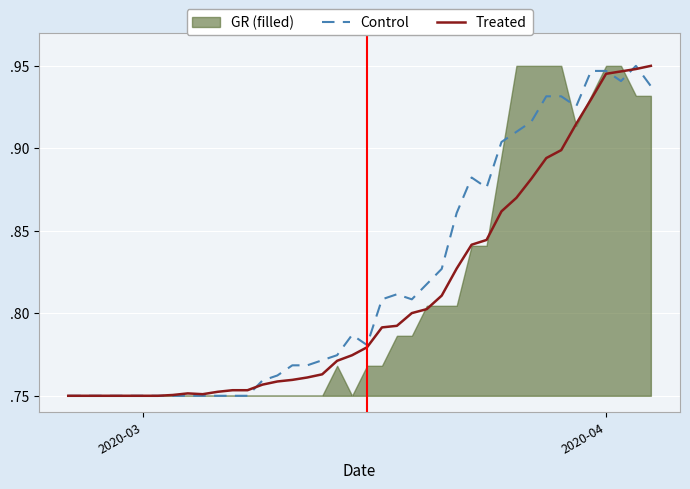

The Treated series shows 1.2 at 10. True or false?

False